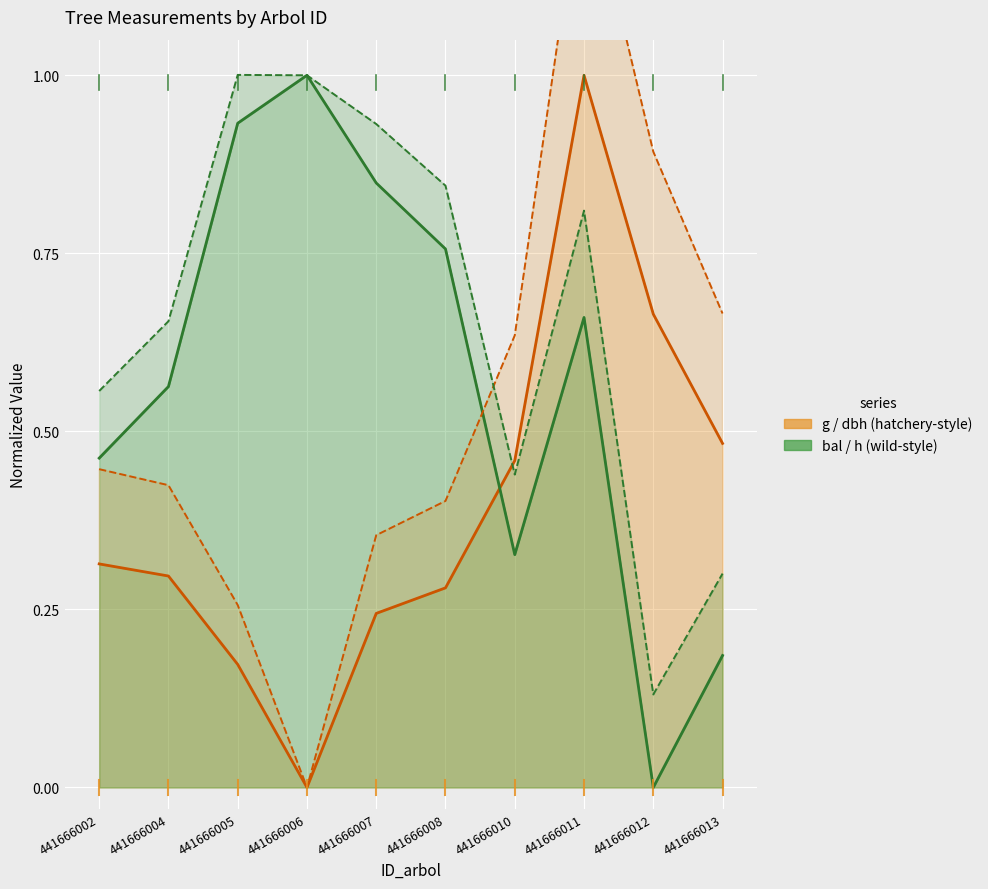

What is the maximum value for dbh?

1.3